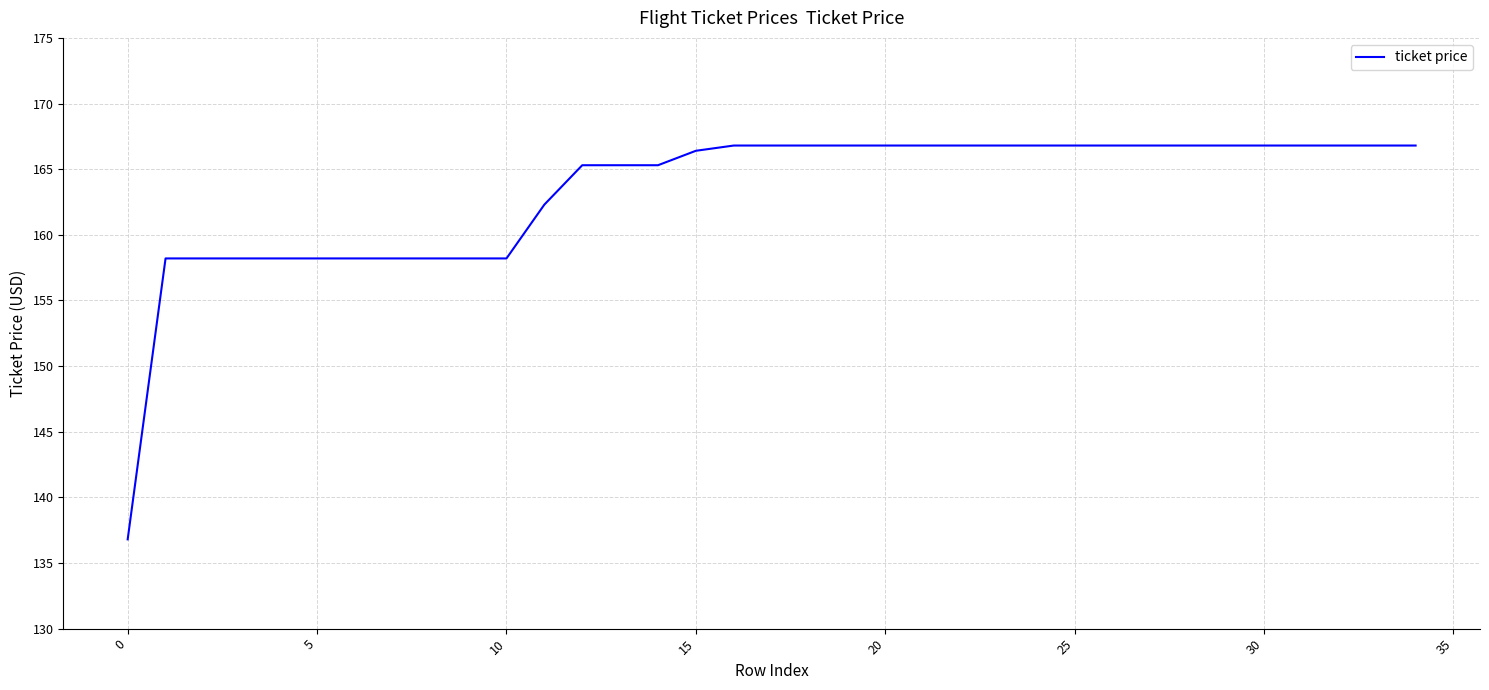

What is the maximum value shown in the chart?

166.8